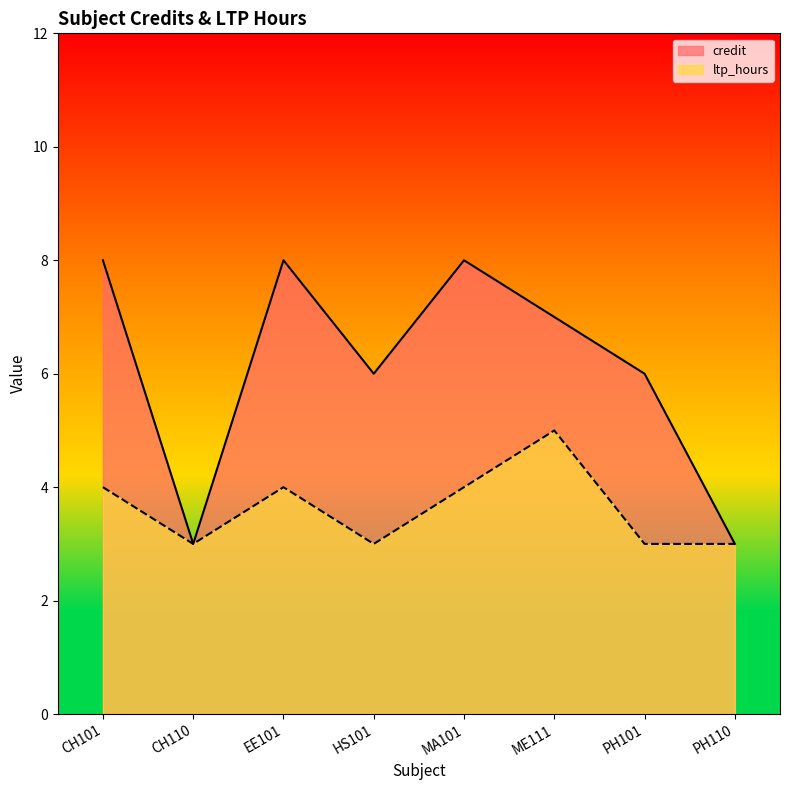

Which category has the lowest value in the ltp_hours series?

CH110